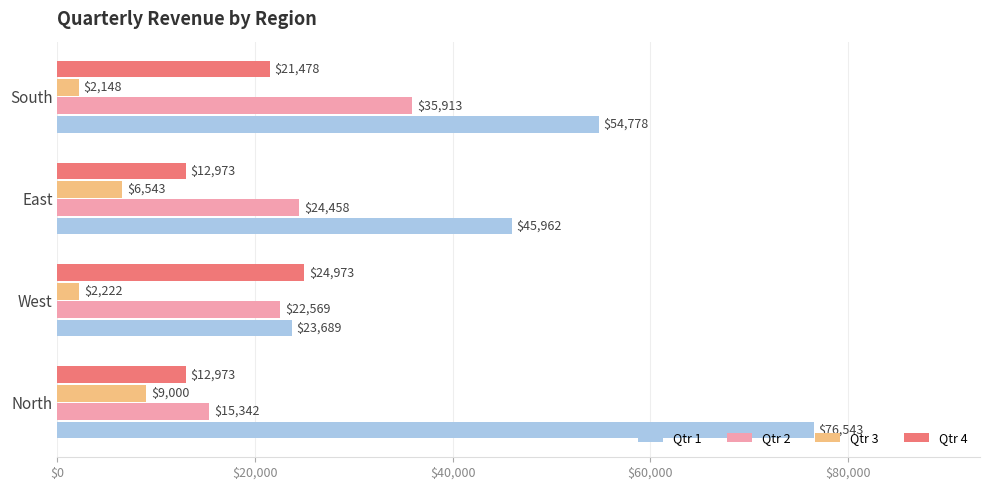

Which category has the lowest value across all series?

South